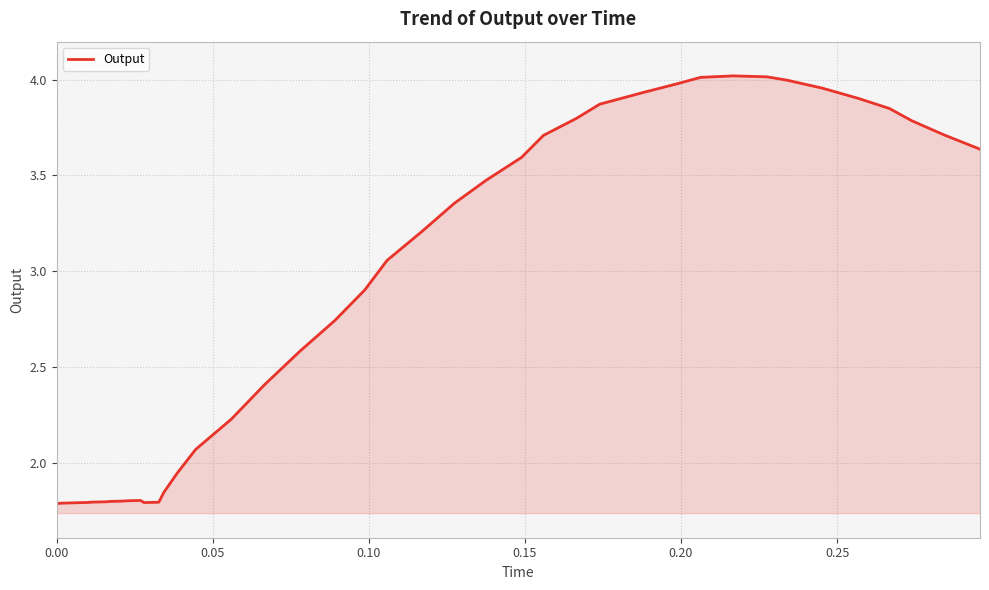

How many lines are shown in the chart?

1